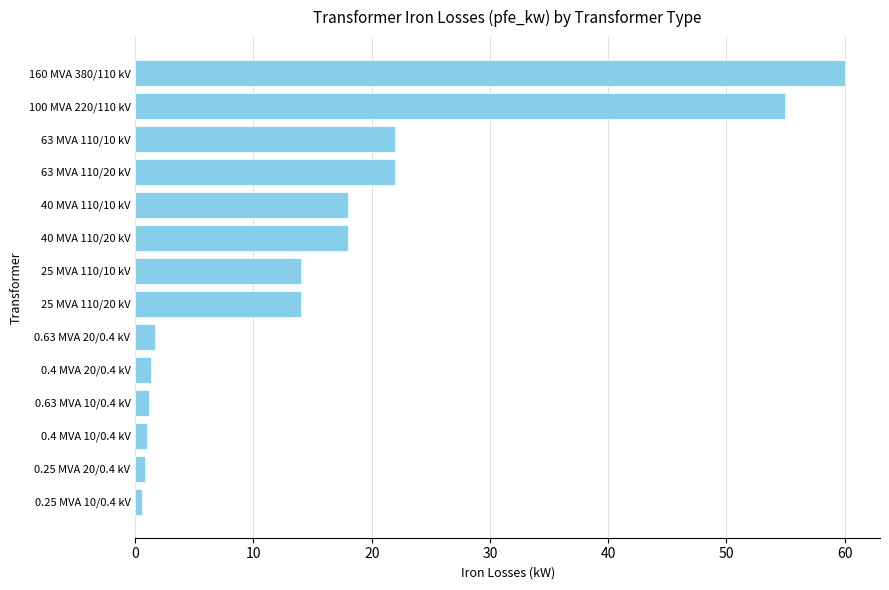

What is the difference between the maximum and minimum values?

59.4